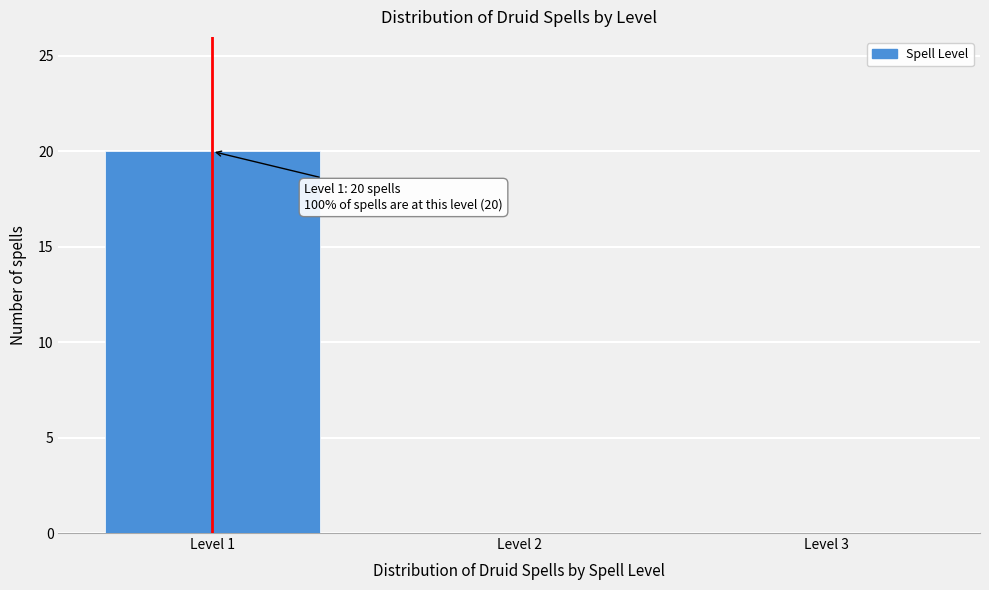

Over which range of the x-axis is the bar tallest?

0.5 to 1.5